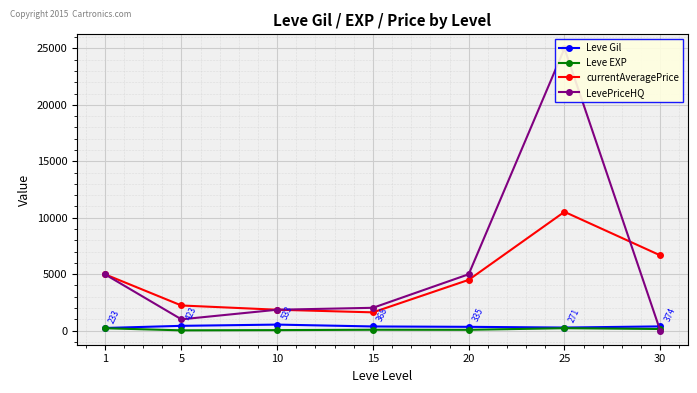

The currentAveragePrice series shows 8086 at 20. True or false?

False